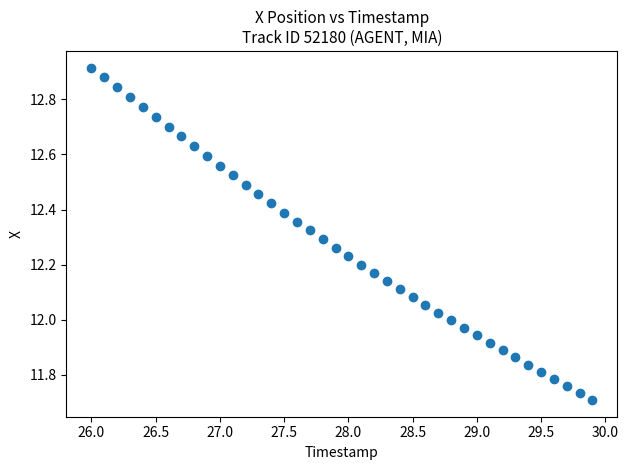

What is the range of Y values (max minus min)?

1.2